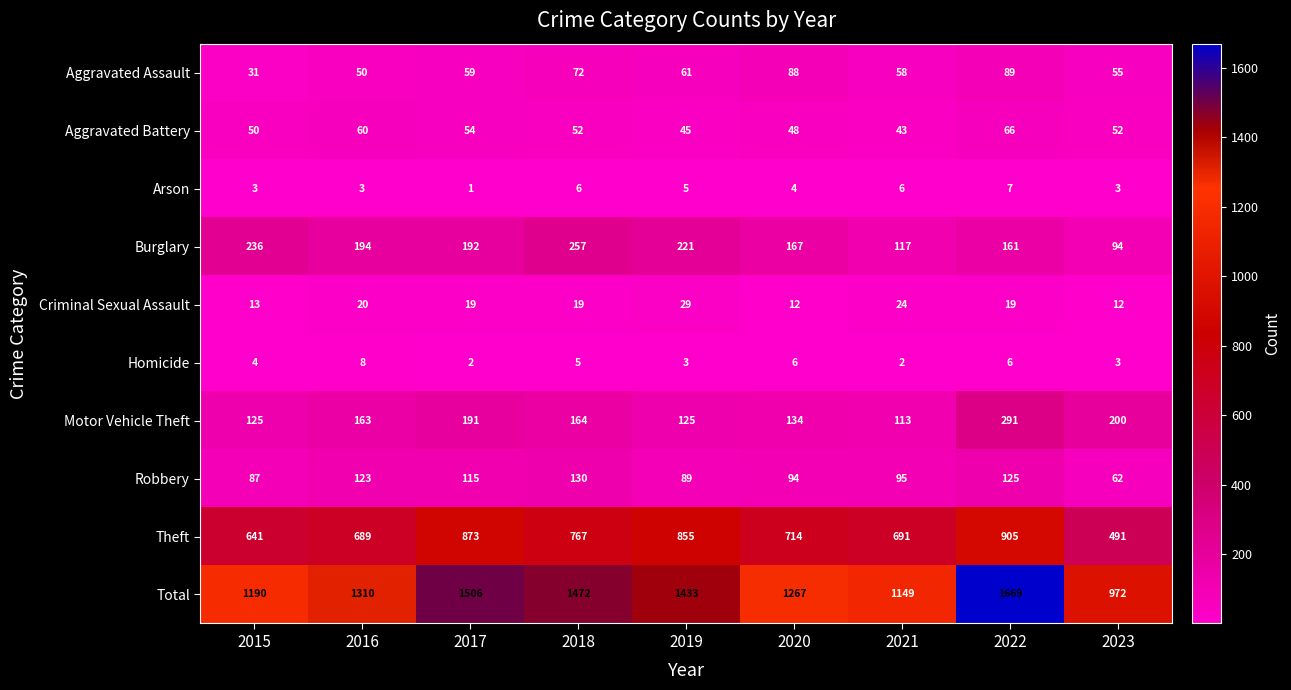

Rank the series by their maximum value, from lowest to highest.

Arson, Homicide, Criminal Sexual Assault, Aggravated Battery, Aggravated Assault, Robbery, Burglary, Motor Vehicle Theft, Theft, Total